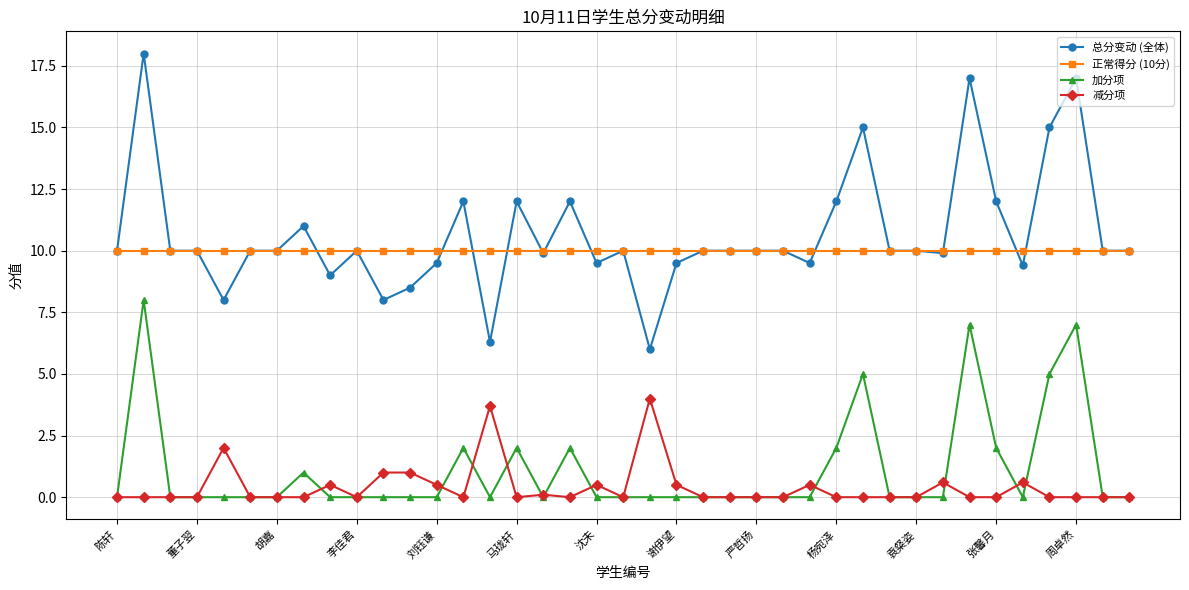

How many data points does each series have?

39